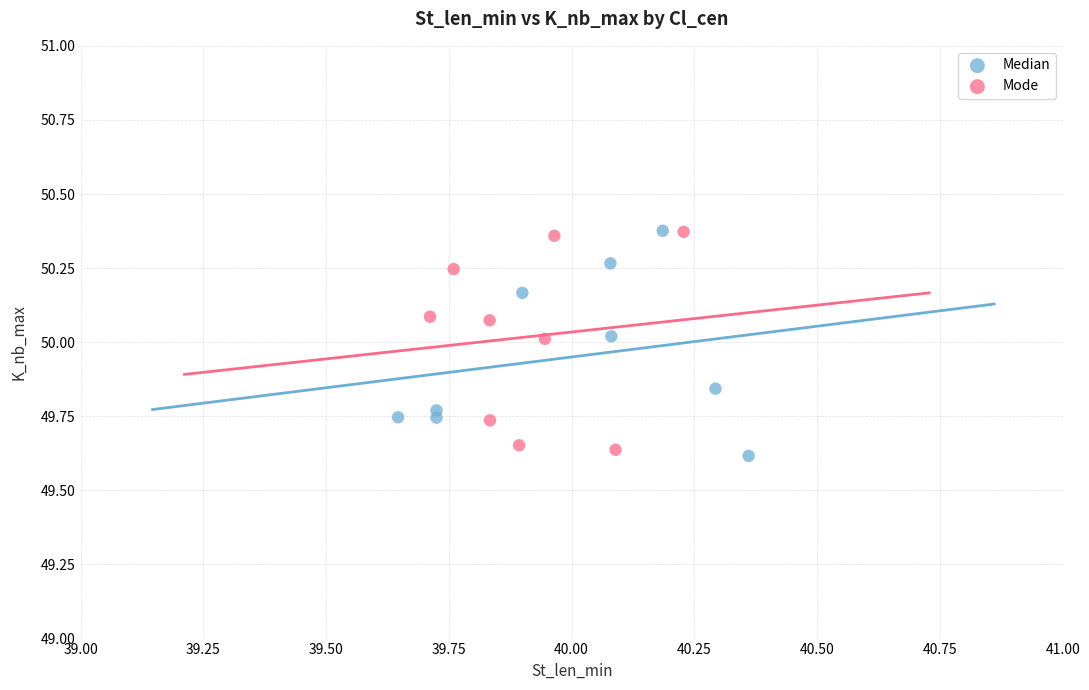

What are all the series names shown in the legend?

Median, Mode